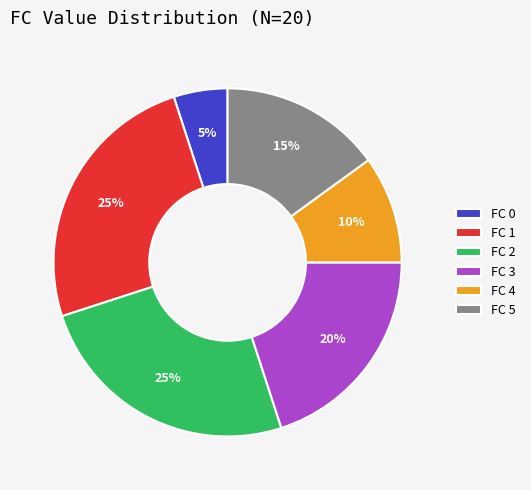

Is there any slice that represents more than half of the pie?

No